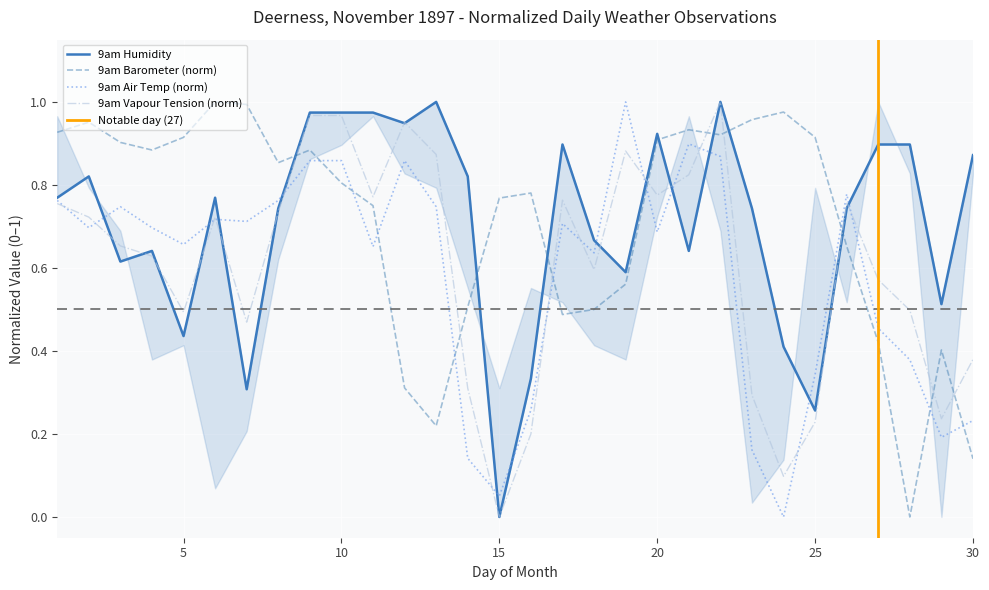

What is the average value of the 9am Humidity series?

0.7